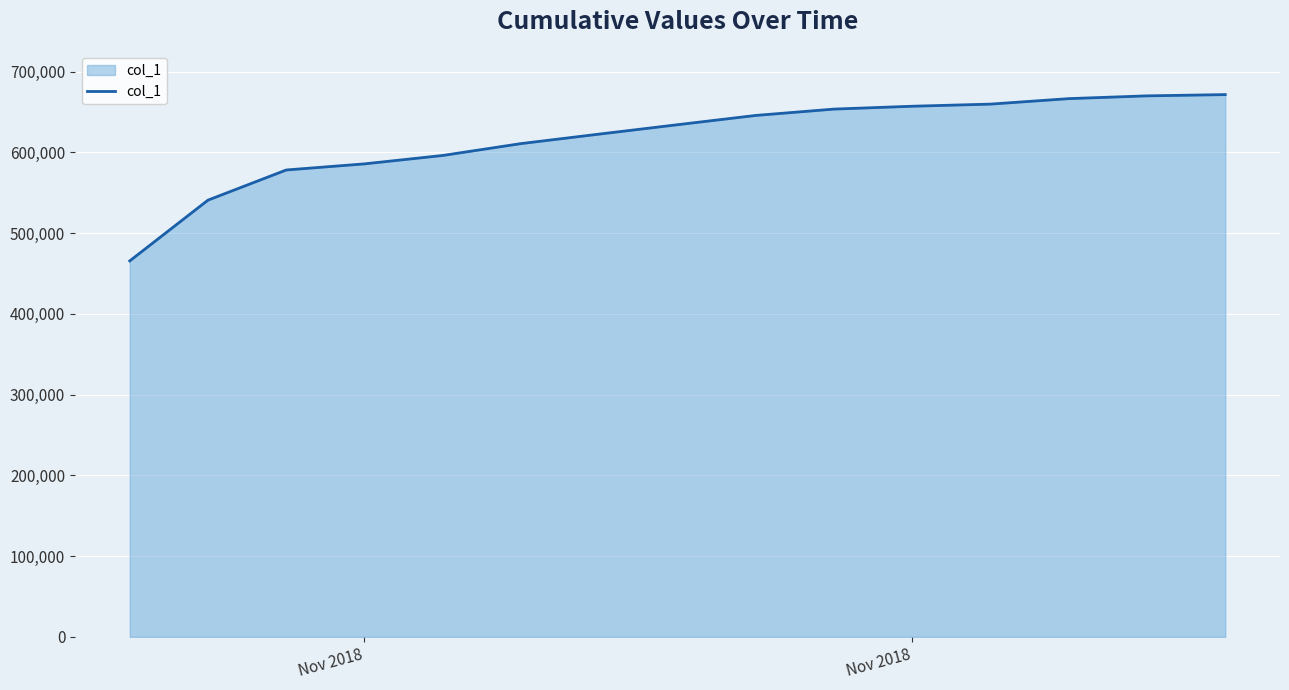

What is the greatest value displayed?

671604